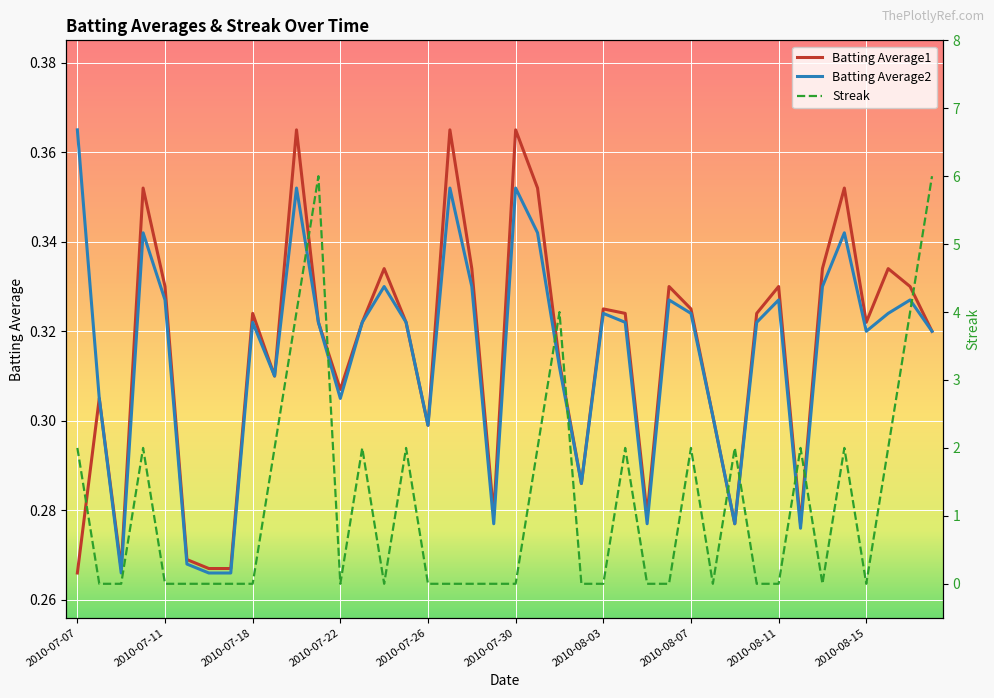

How many Batting Average2 values are between 0 and 1?

40